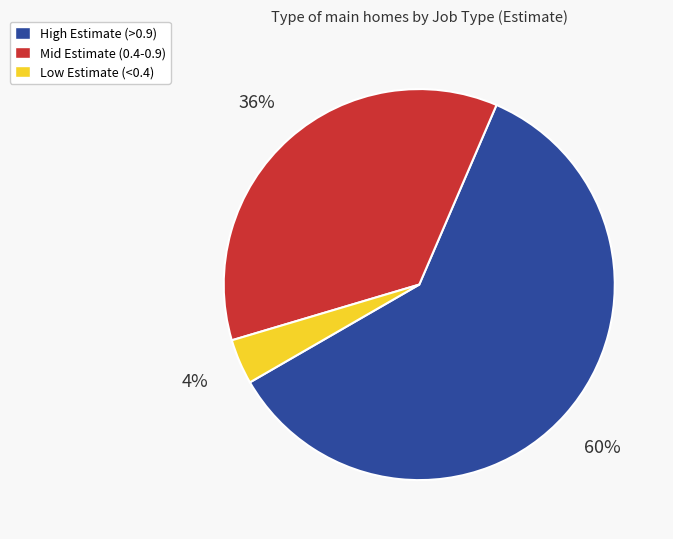

Does any single category account for the majority?

Yes